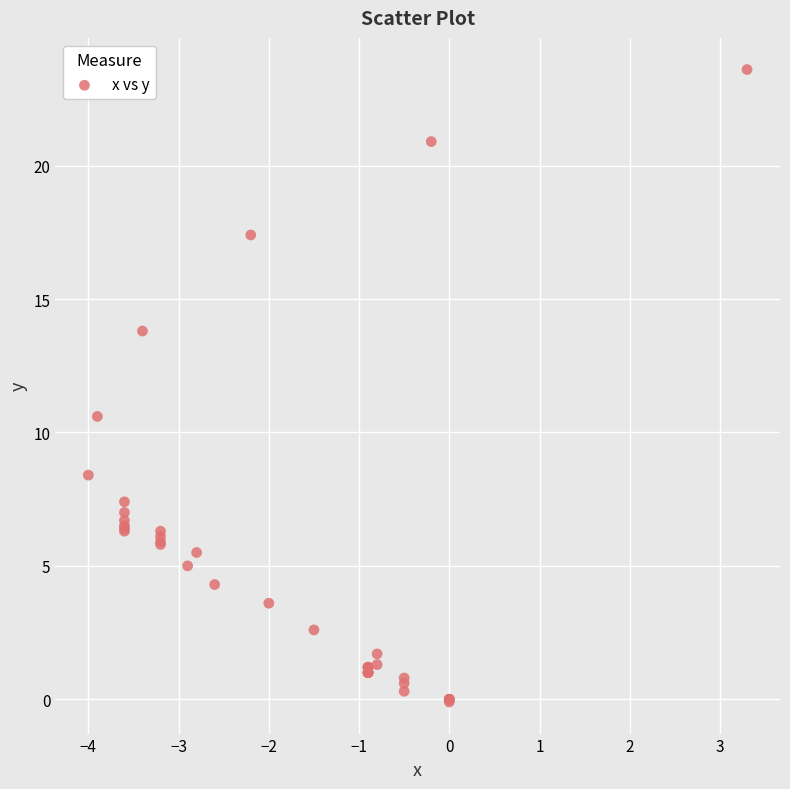

What Y value in the scatter plot is closest to 11?

10.6